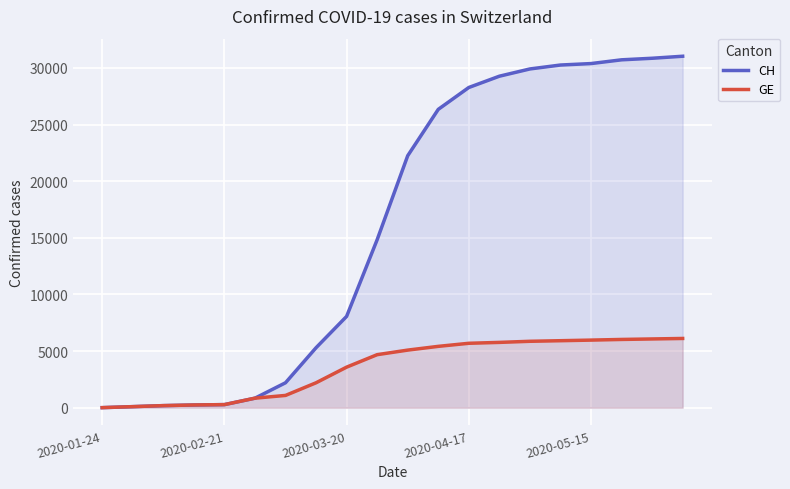

Does the chart display data point markers on the line(s)?

No